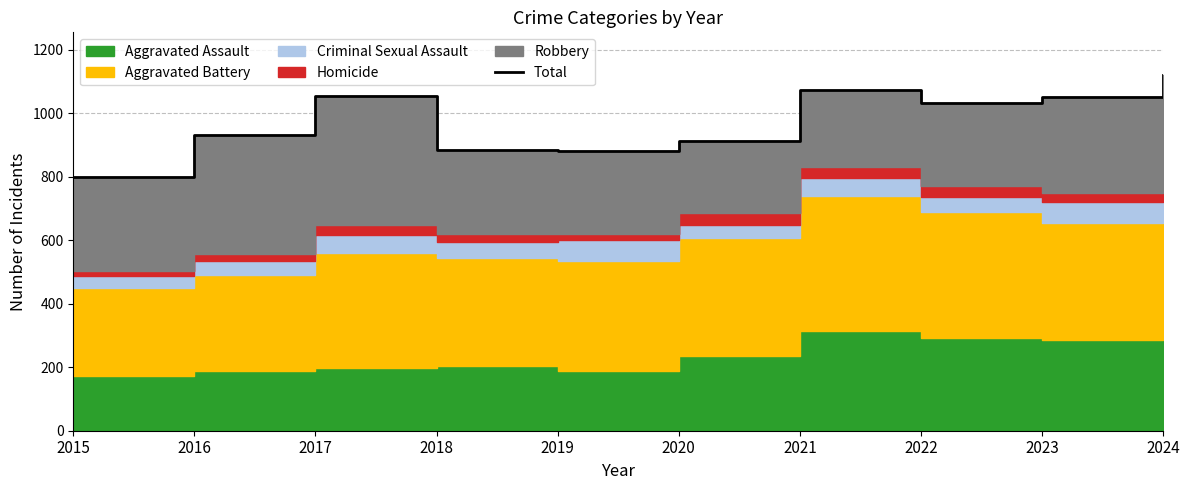

How many values exceed 1032?

4